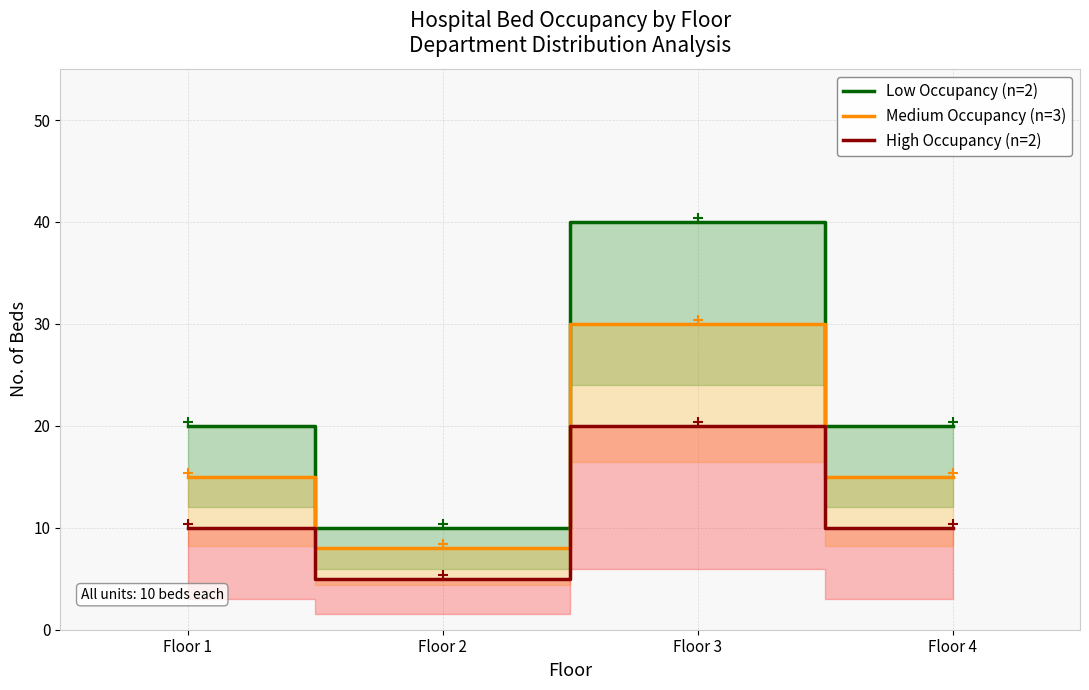

Is the value of Low Occupancy (n=2) at Floor 4 greater than the value of High Occupancy (n=2) at Floor 4?

Yes